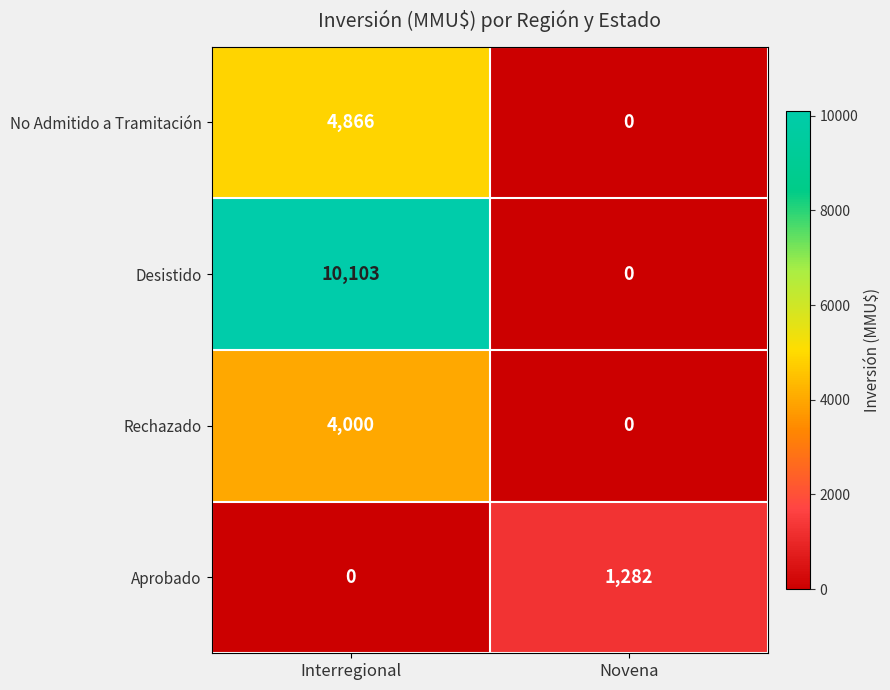

What is the total value across all series at Novena?

1282